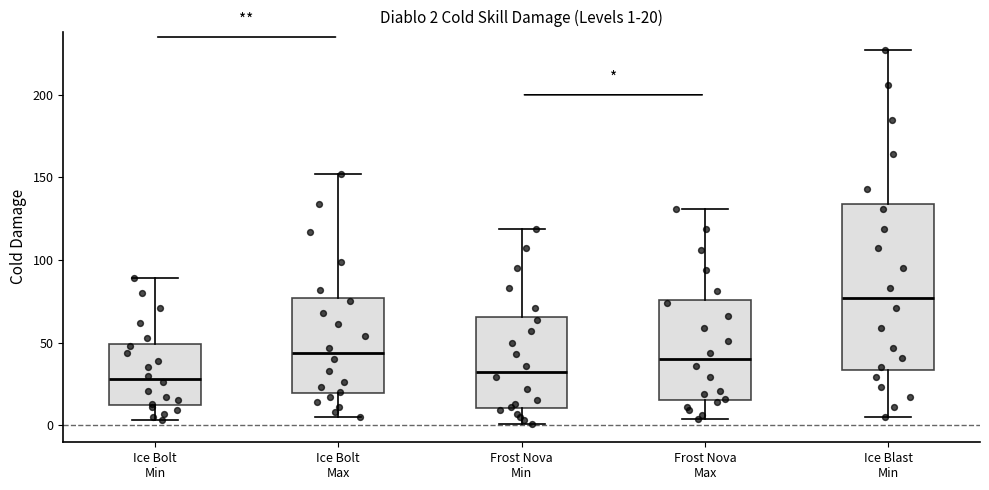

Which box's median line is the highest?

Ice Blast Min